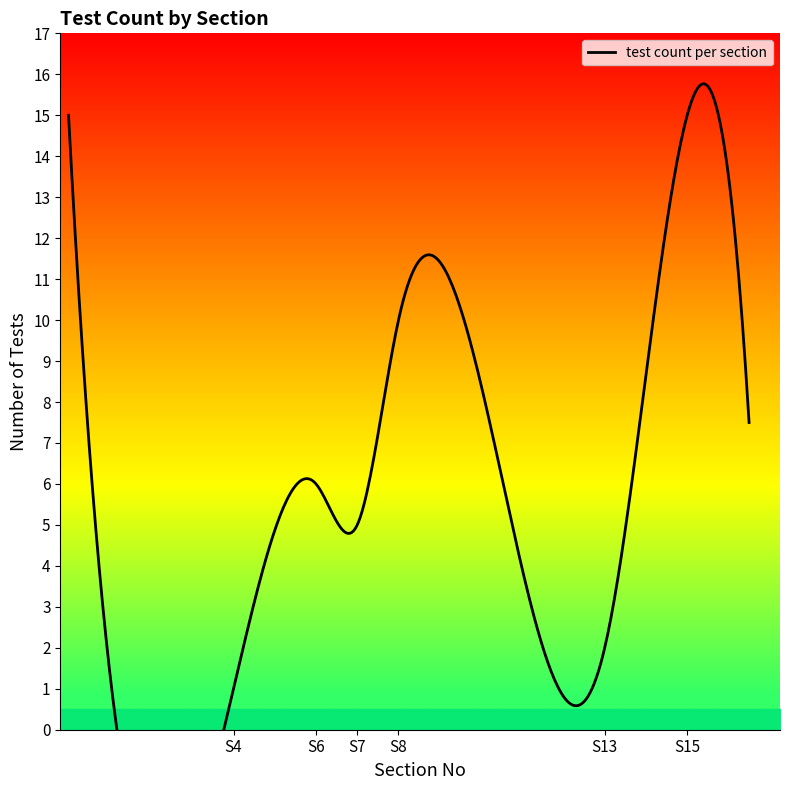

Where does the data first go above 6?

8